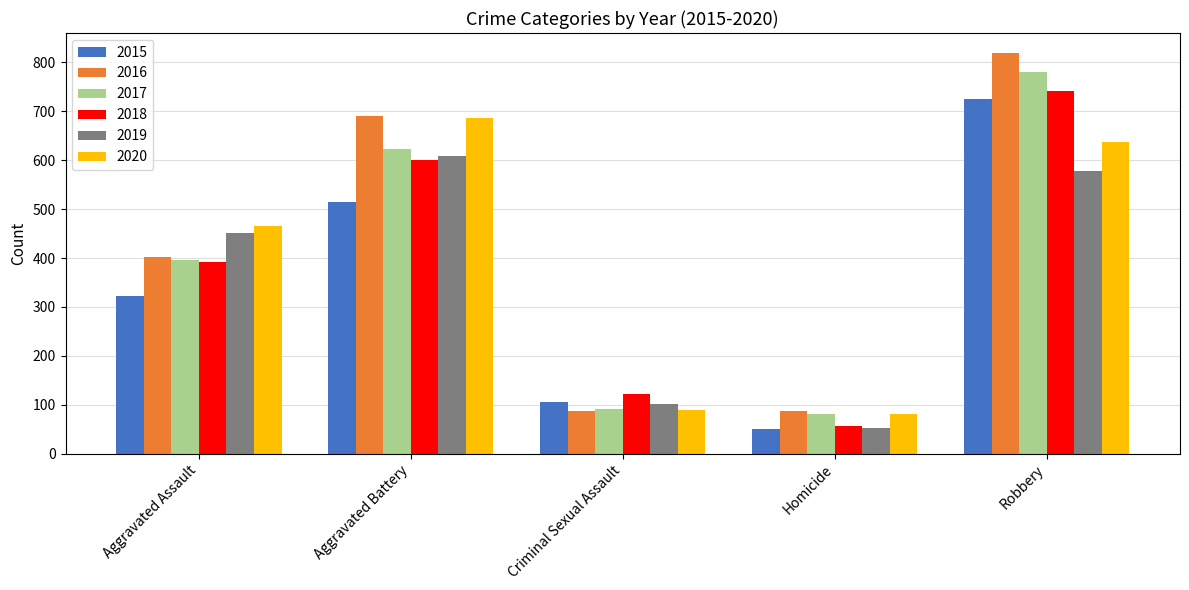

How many groups of bars are there?

5